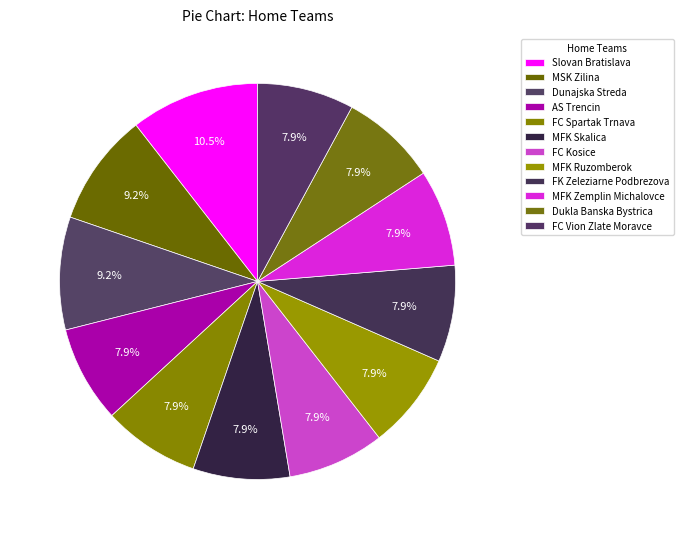

The FC Kosice slice represents 8% of the pie. True or false?

True